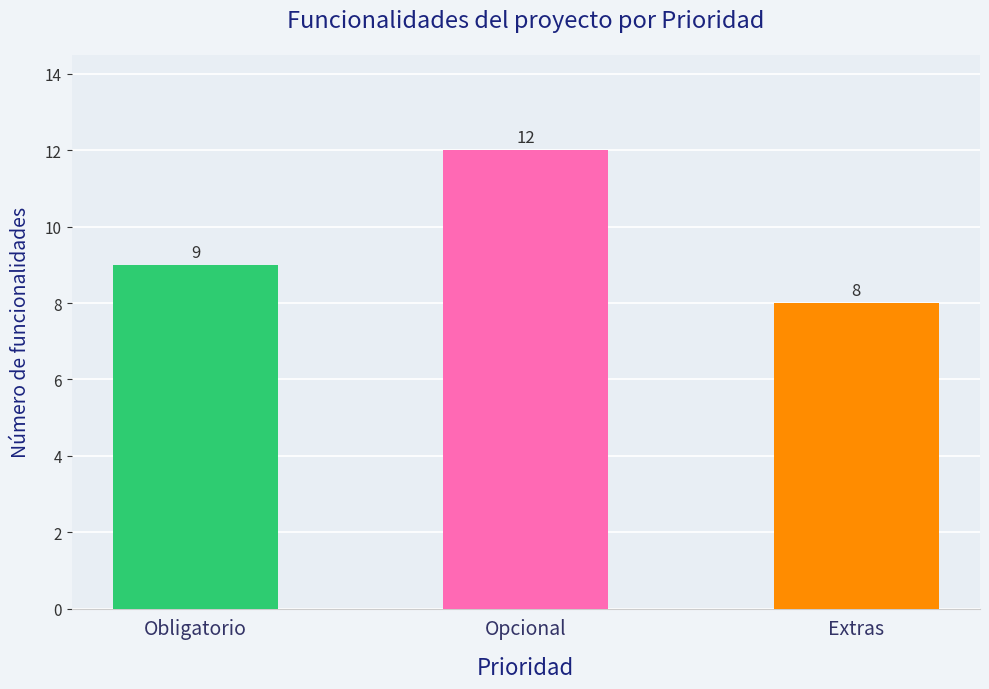

Reading left to right, extract all data points from this chart.

Obligatorio=9	Opcional=12	Extras=8